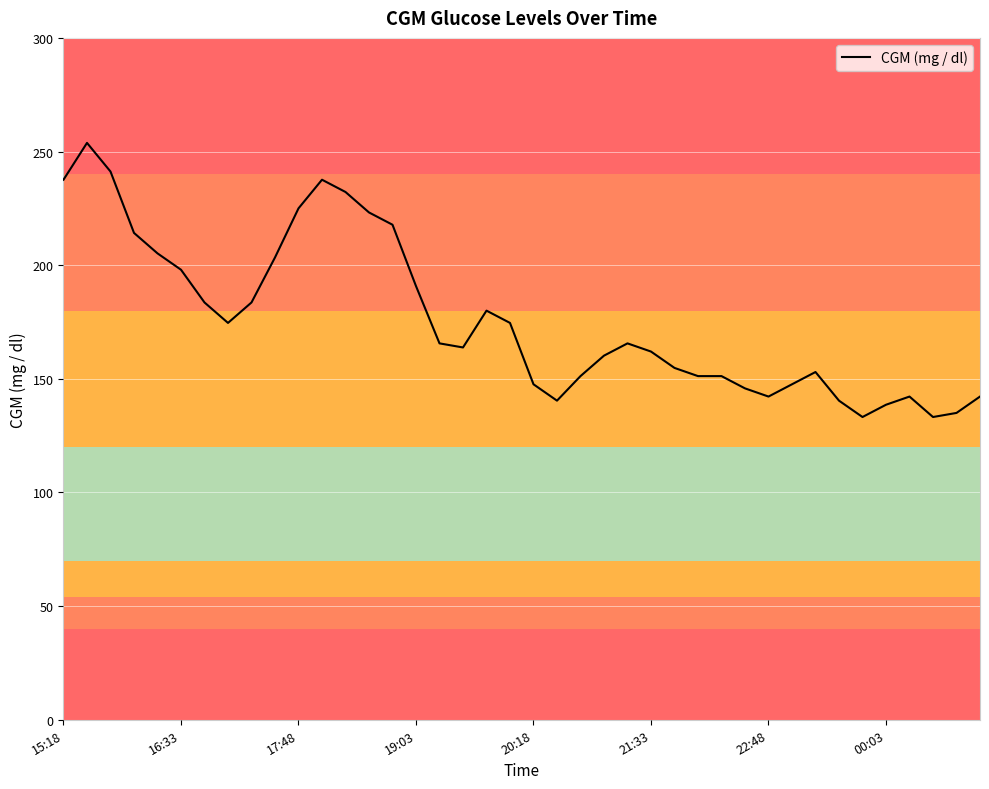

True or false: there are more than 1 points higher than both neighbors.

True